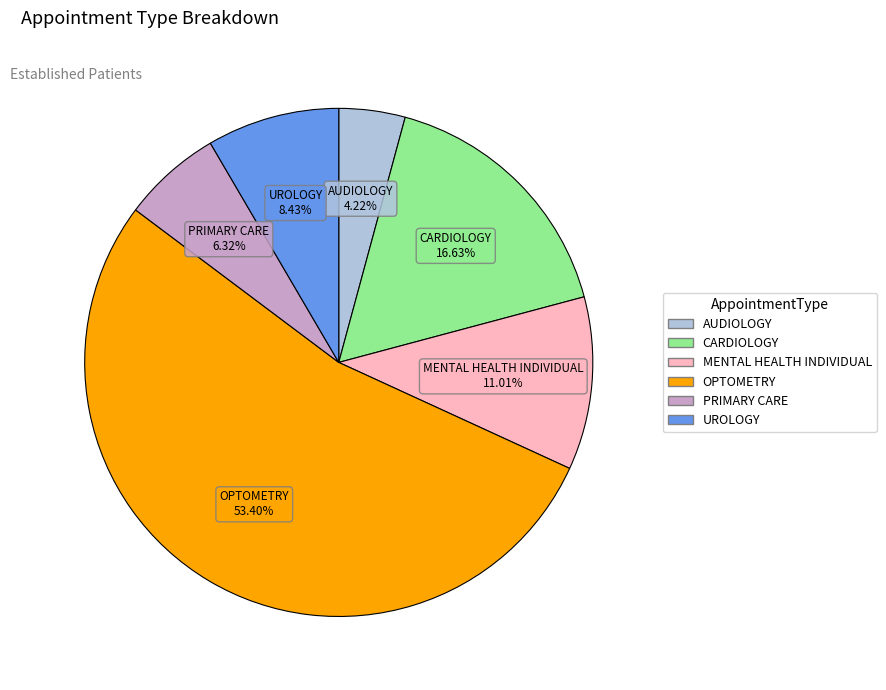

To the nearest percent, what is the difference between the largest and smallest slice percentages?

49%